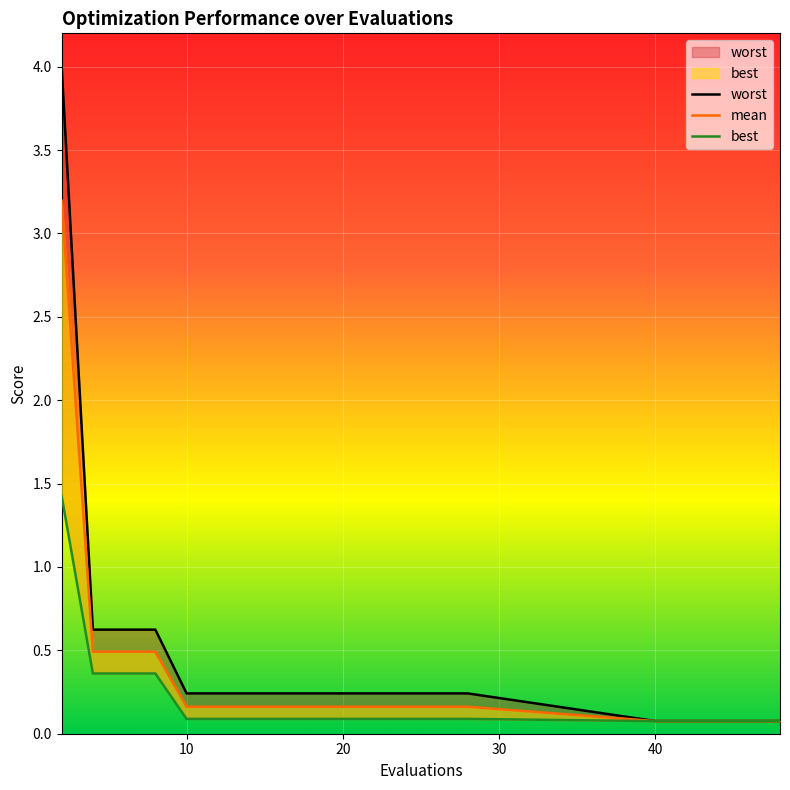

True or false: mean and worst intersect in this chart.

False